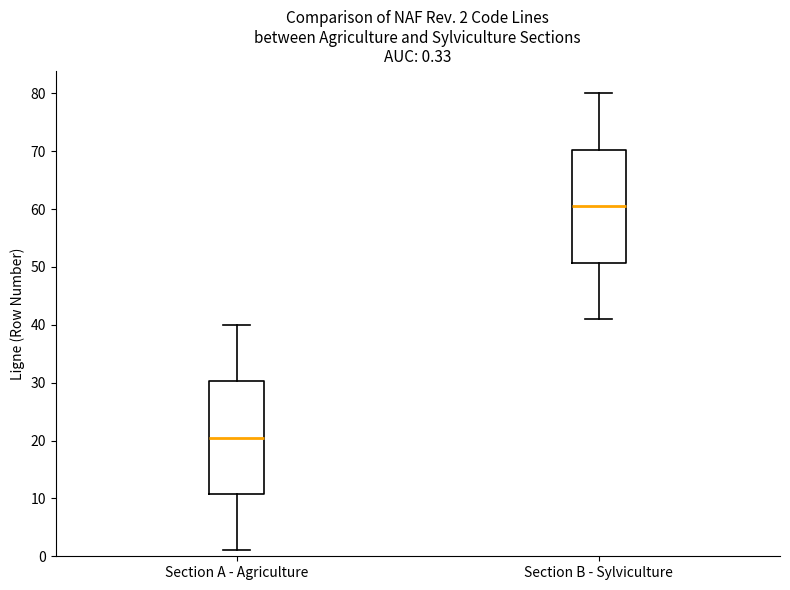

Which box has the lowest median line?

Section A - Agriculture